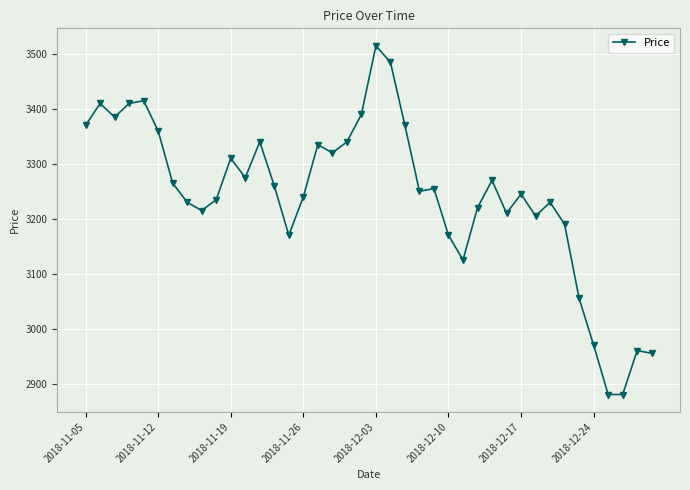

What is the sum of all values?

129715